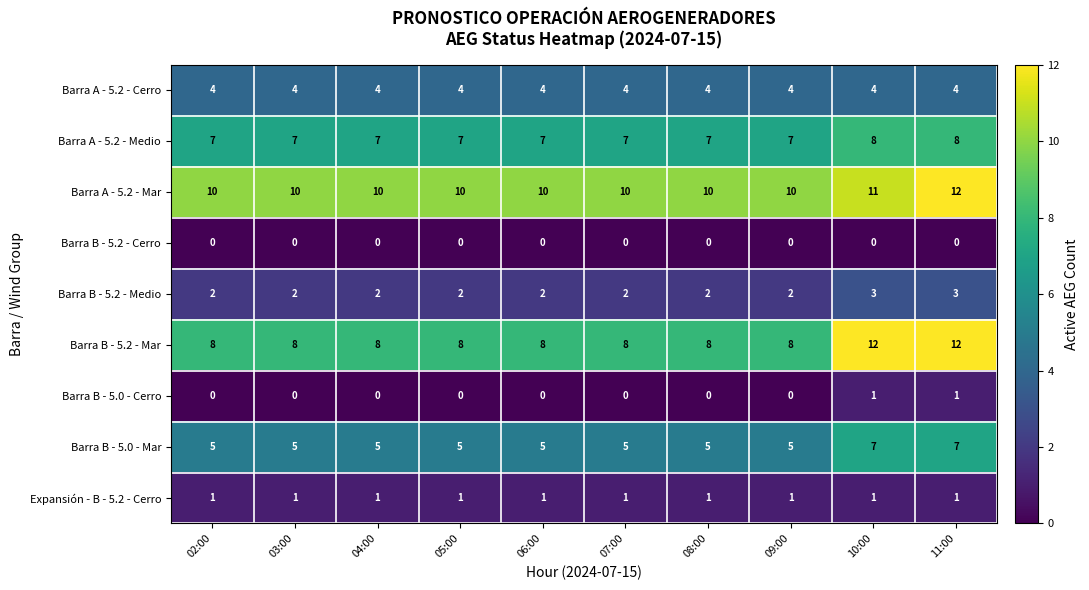

What is the highest value of the Barra A - 5.2 - Mar series?

12